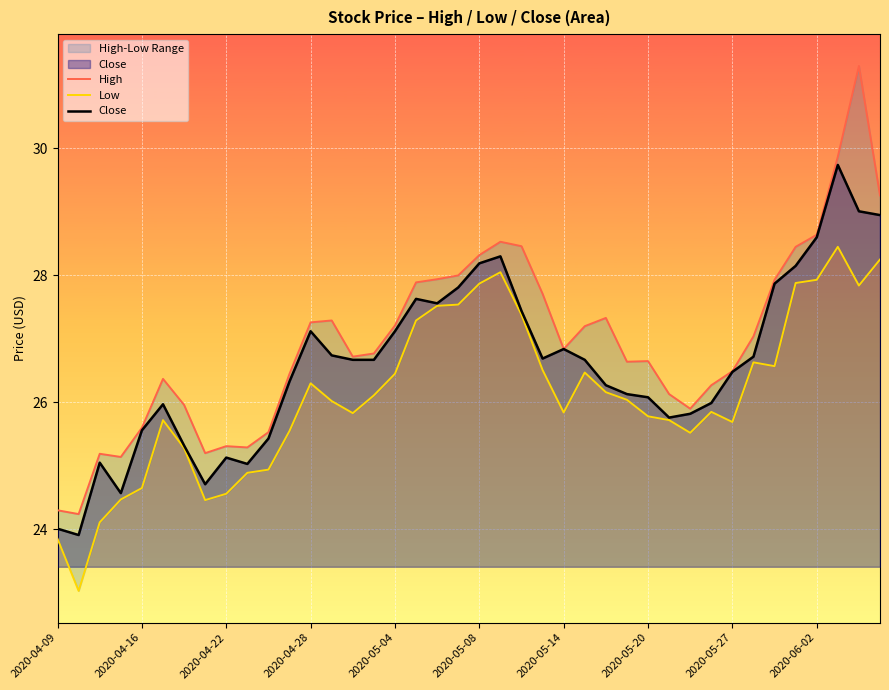

The Close series shows 9.0 at 22. True or false?

False